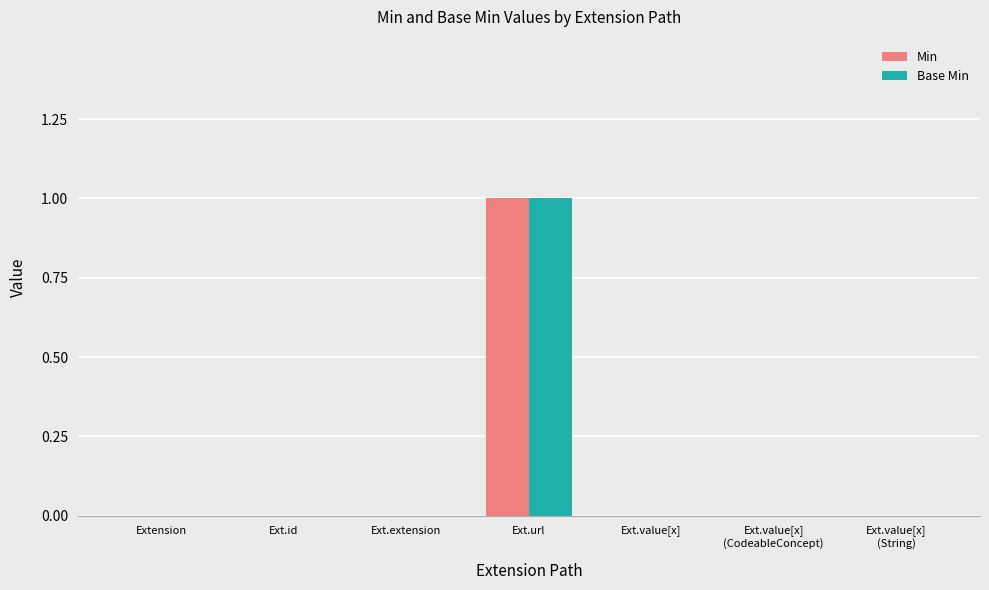

At which category is the sum across all series the highest?

Ext.url